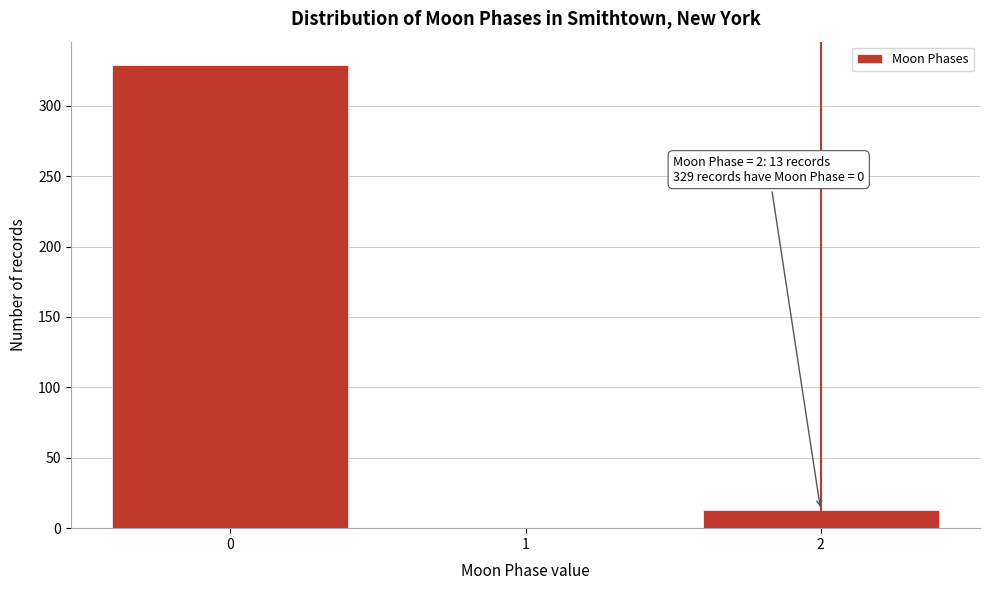

Reading left to right, what are all the values shown in this chart?

0=329	1=0	2=13